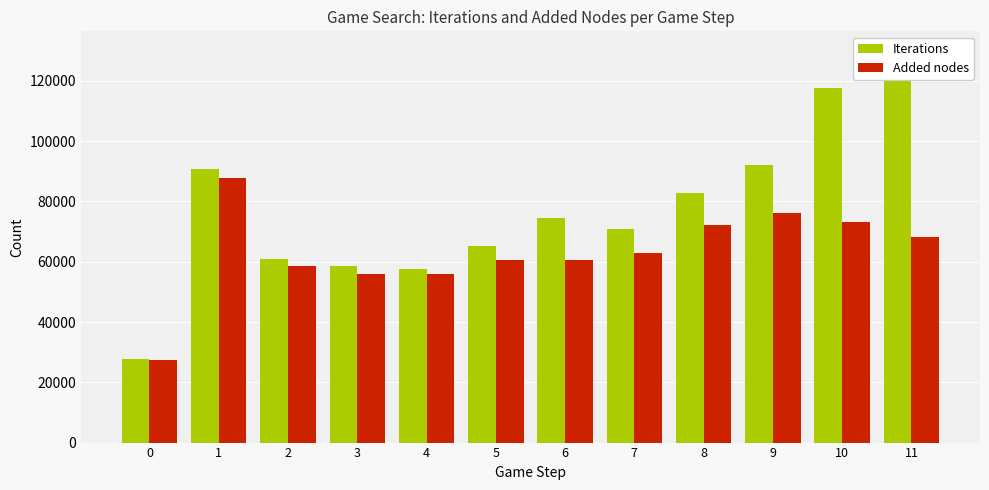

How many values in the Iterations series exceed 74547?

5